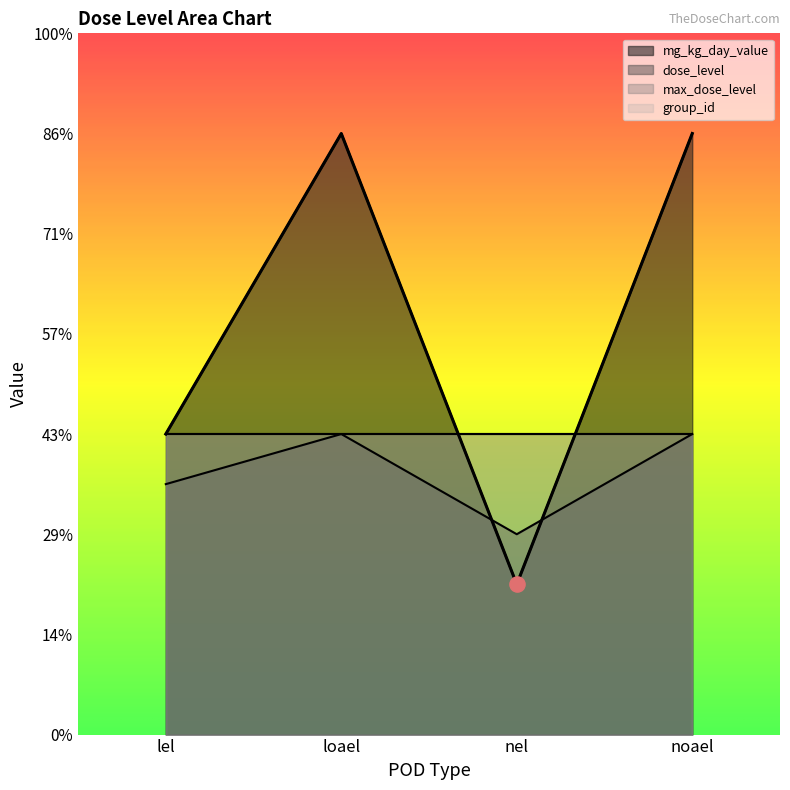

Which series has the largest Y range (max minus min)?

mg_kg_day_value